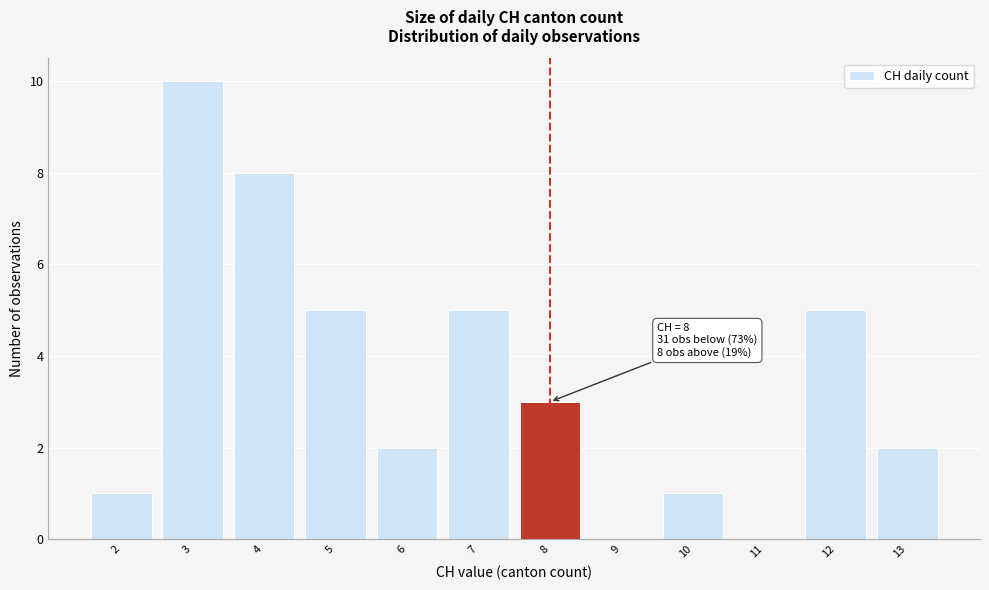

Which range on the x-axis has the tallest bar?

2.5 to 3.5